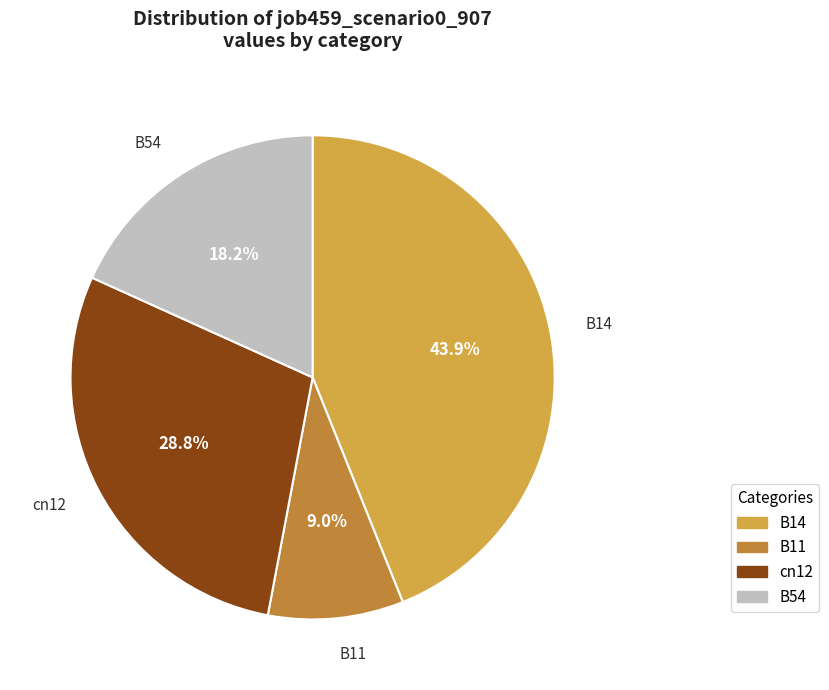

How many slices are in this pie chart?

4